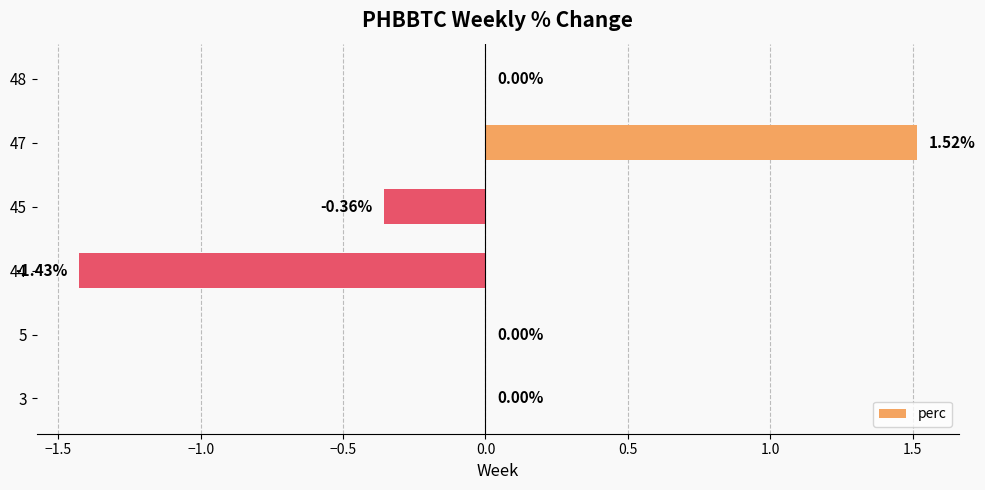

Which has a higher value, 3 or 47?

47